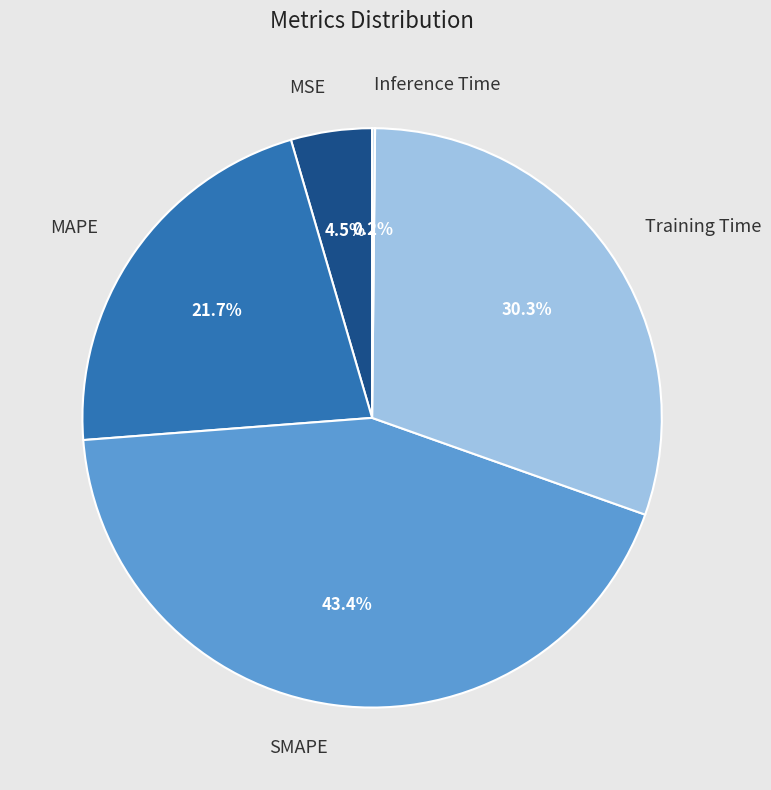

Count the number of slices in the pie.

5